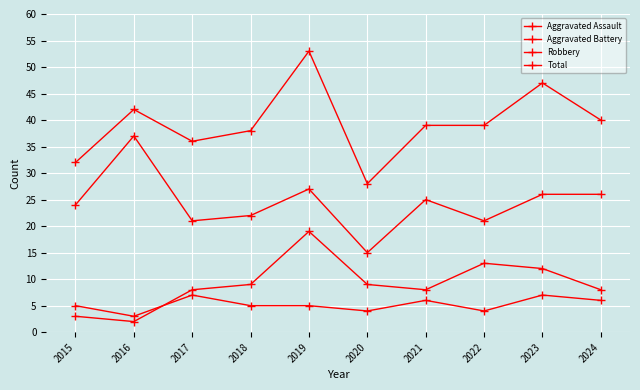

How many data points does each series have?

10